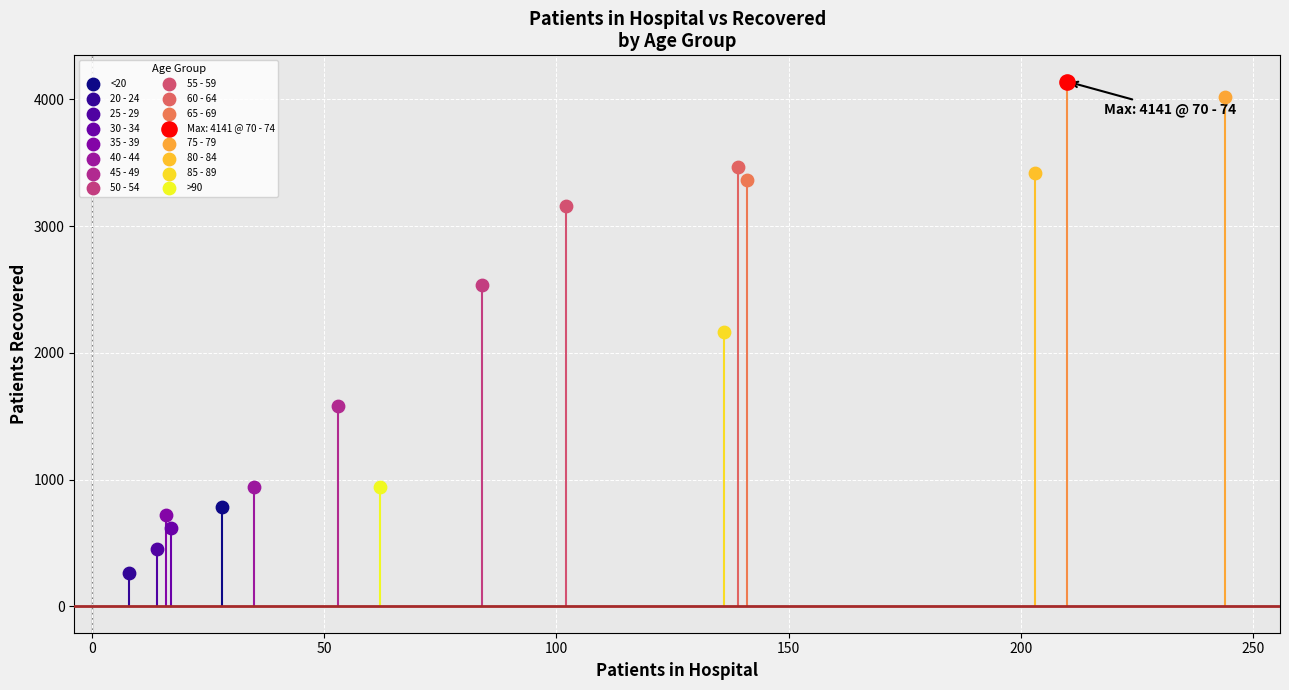

What are all the series names shown in the legend?

<20, 20 - 24, 25 - 29, 30 - 34, 35 - 39, 40 - 44, 45 - 49, 50 - 54, 55 - 59, 60 - 64, 65 - 69, Max: 4141 @ 70 - 74, 75 - 79, 80 - 84, 85 - 89, >90